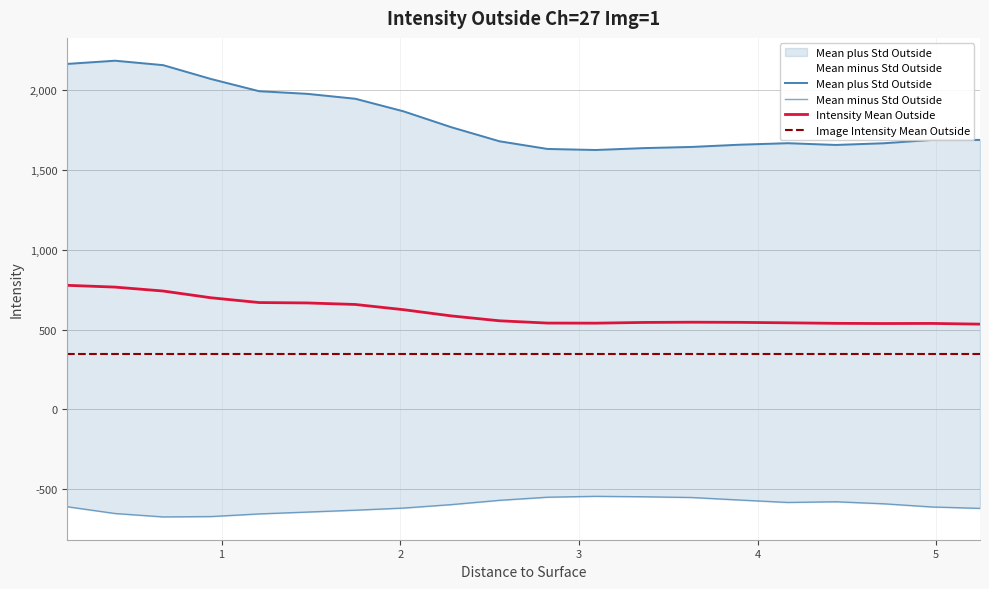

What is the lowest value of the Intensity Mean Outside series?

533.9